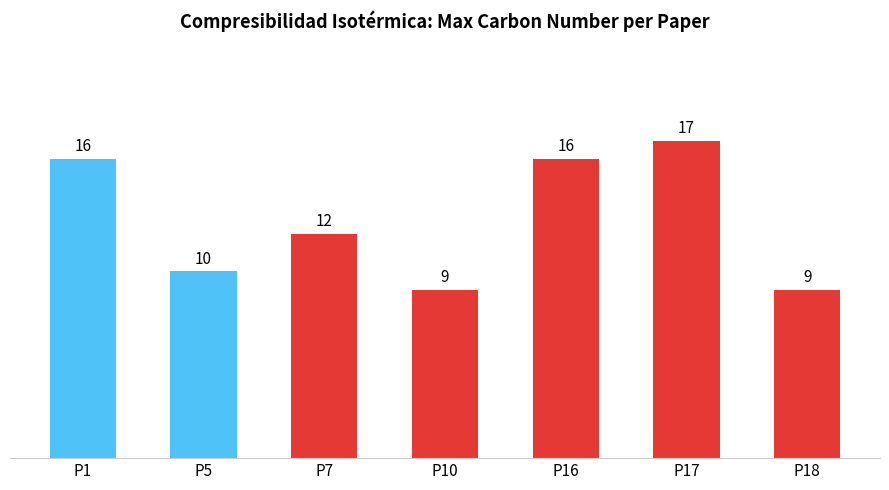

What is the smallest value displayed?

9